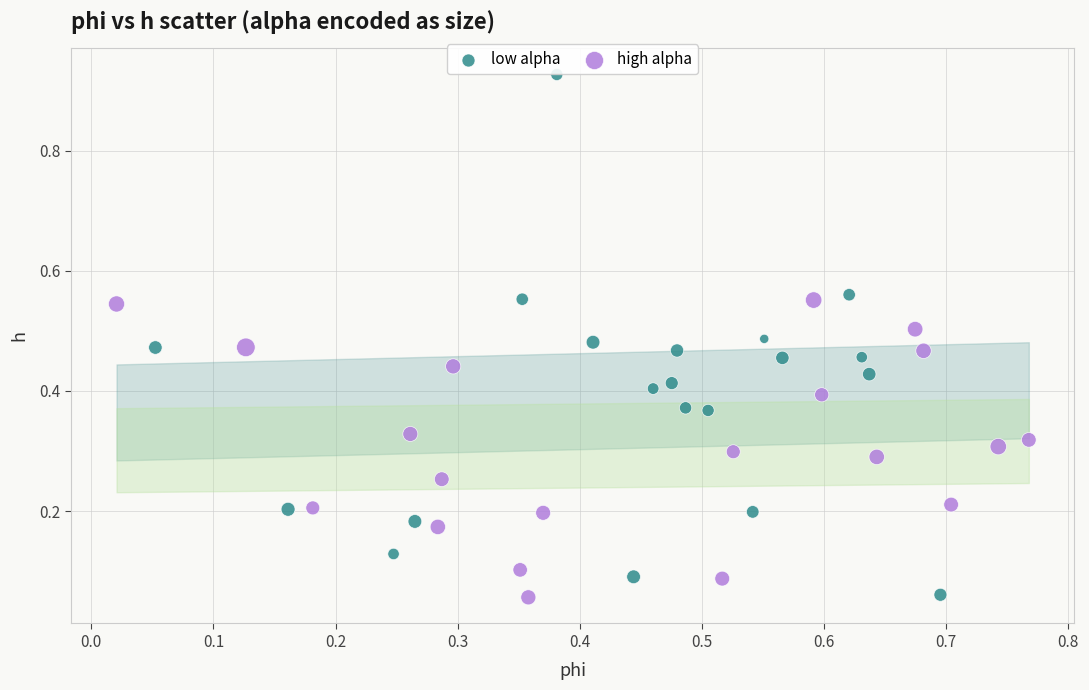

Which series reaches the maximum Y coordinate?

low alpha